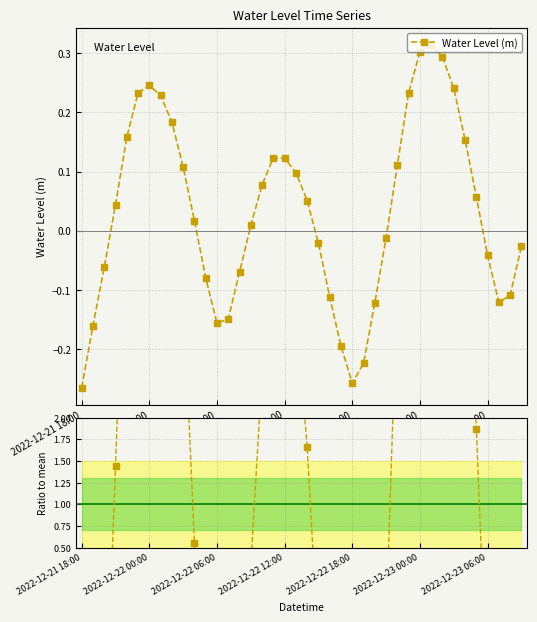

How many values in the Water Level (m) series are below 0?

18